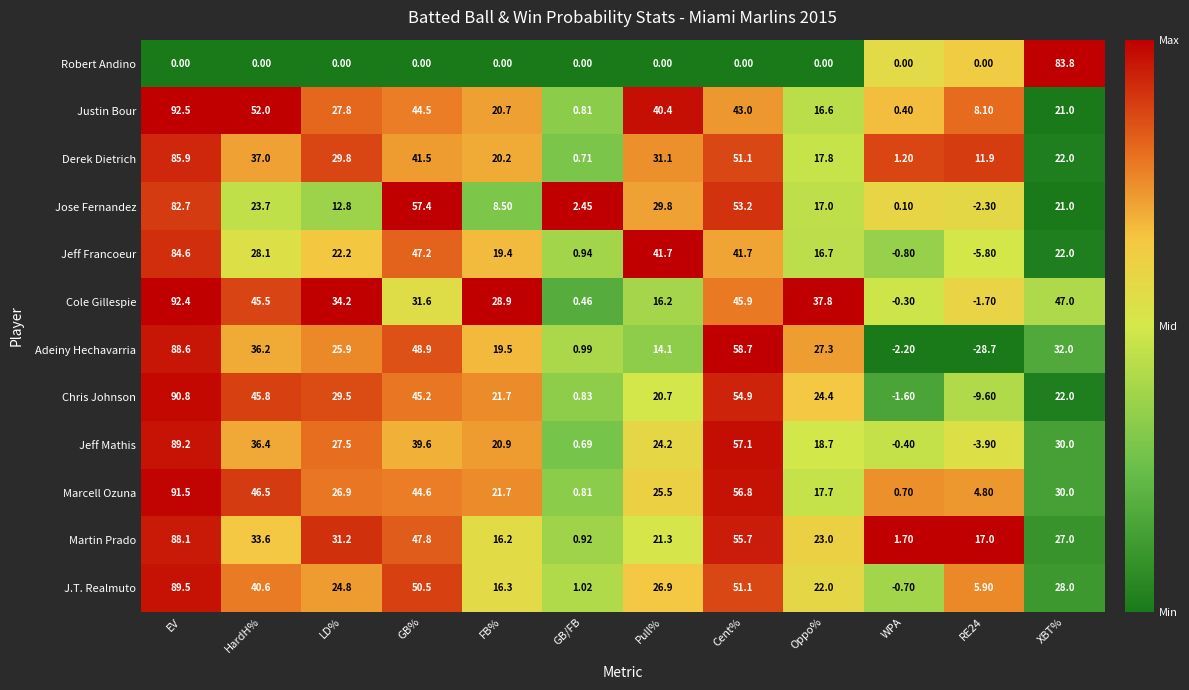

Count the number of data series in this chart.

12